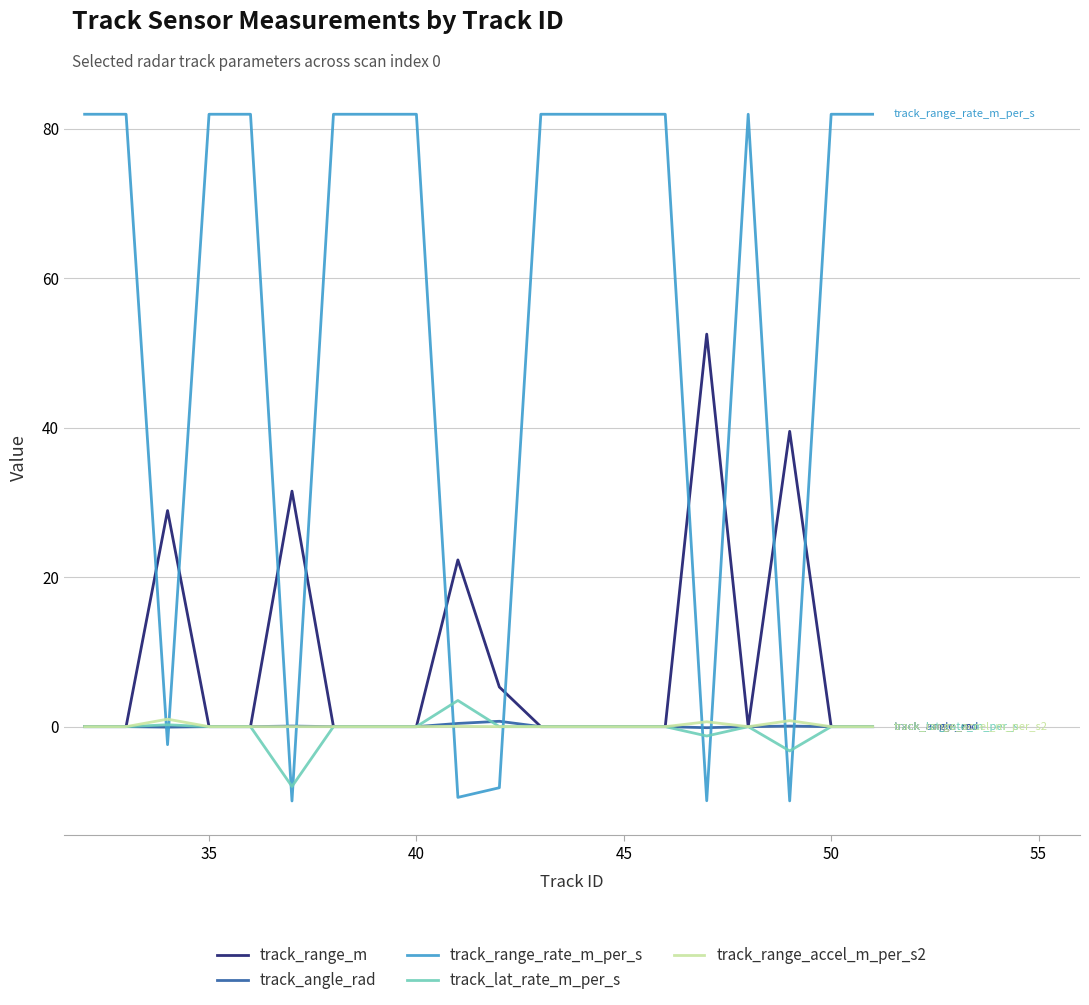

Which series has the widest spread of values?

track_range_rate_m_per_s